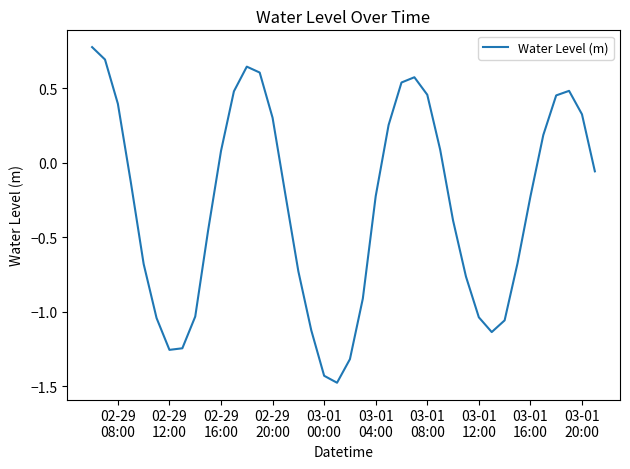

What is the maximum value shown in the chart?

0.8